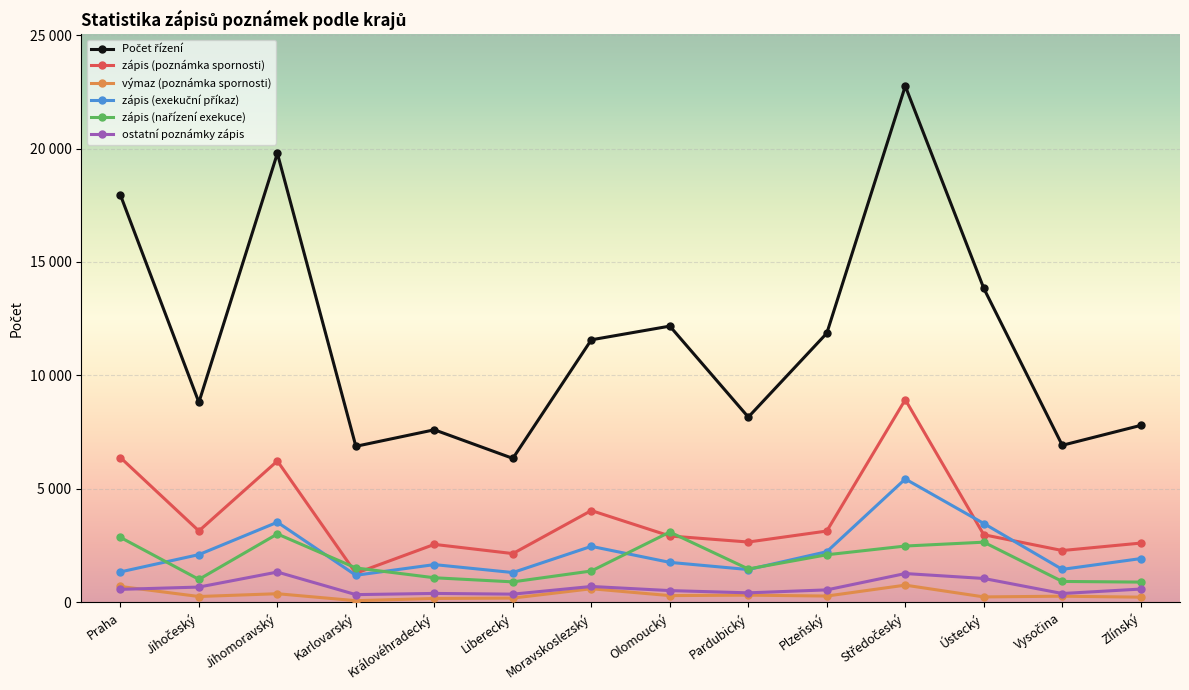

Reading right to left, extract all data points from this chart.

Počet řízení: 7800	6923	13840	22751	11862	8165	12174	11571	6346	7606	6878	19788	8814	17954
zápis (poznámka spornosti): 2614	2286	2982	8934	3145	2661	2927	4047	2151	2557	1284	6232	3149	6383
výmaz (poznámka spornosti): 231	274	242	761	280	320	300	602	191	174	76	383	260	703
zápis (exekuční příkaz): 1931	1456	3477	5439	2235	1448	1764	2470	1316	1666	1196	3533	2106	1344
zápis (nařízení exekuce): 895	924	2654	2484	2099	1474	3100	1384	905	1086	1519	3016	1015	2865
ostatní poznámky zápis: 588	392	1055	1272	552	422	521	702	364	396	343	1338	676	575